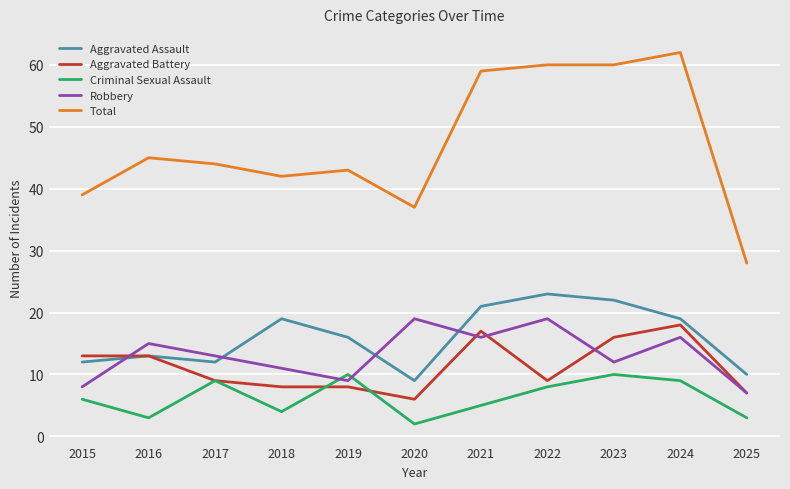

Count the number of categories in the chart.

11